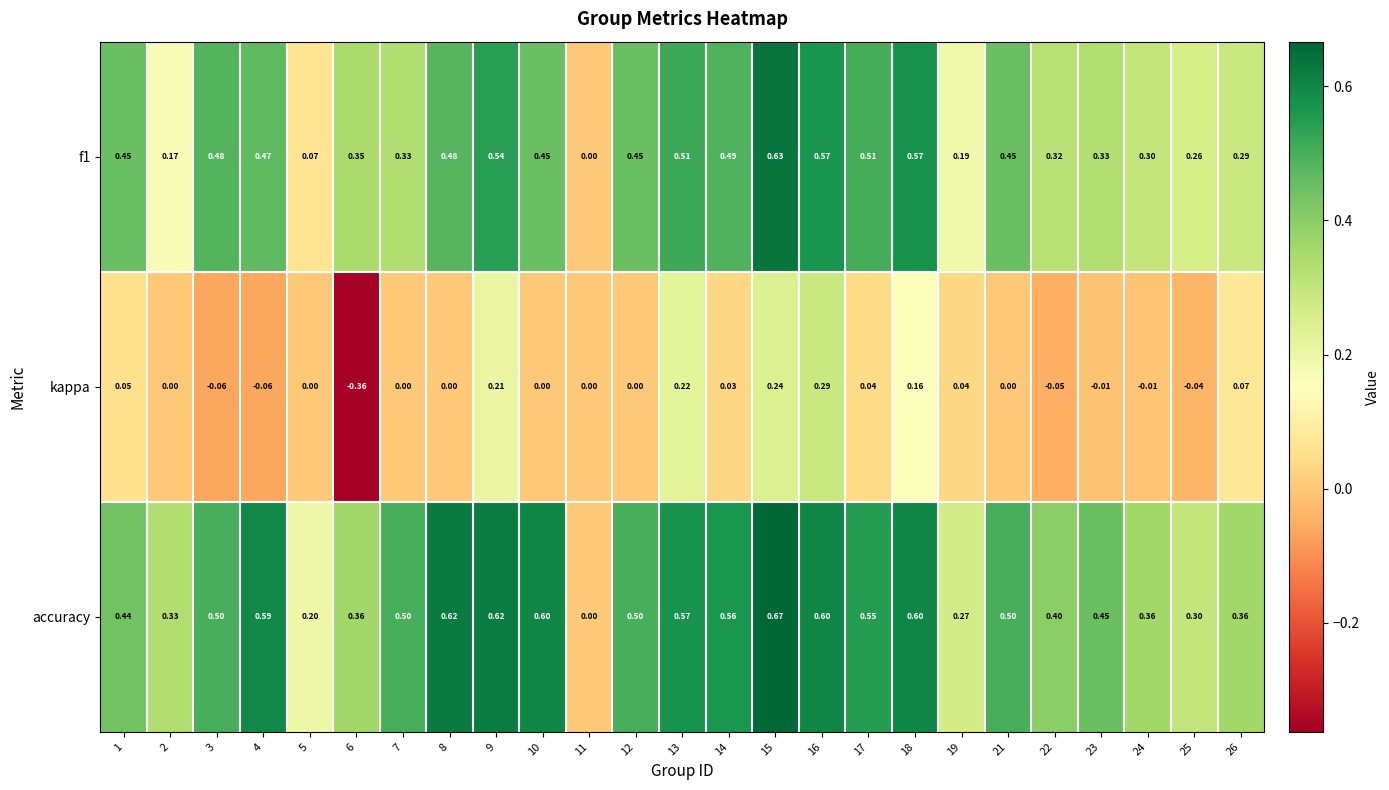

What is the total value across all series at 23?

0.8